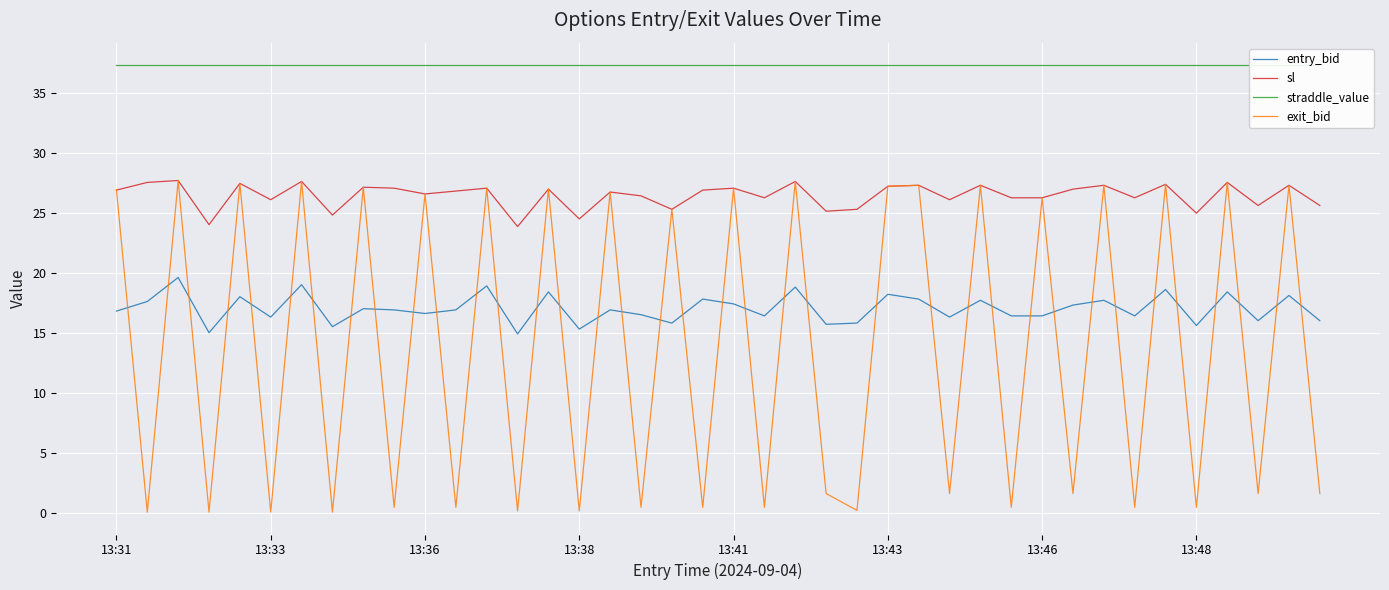

The sl series shows 23.8 at 13. True or false?

True